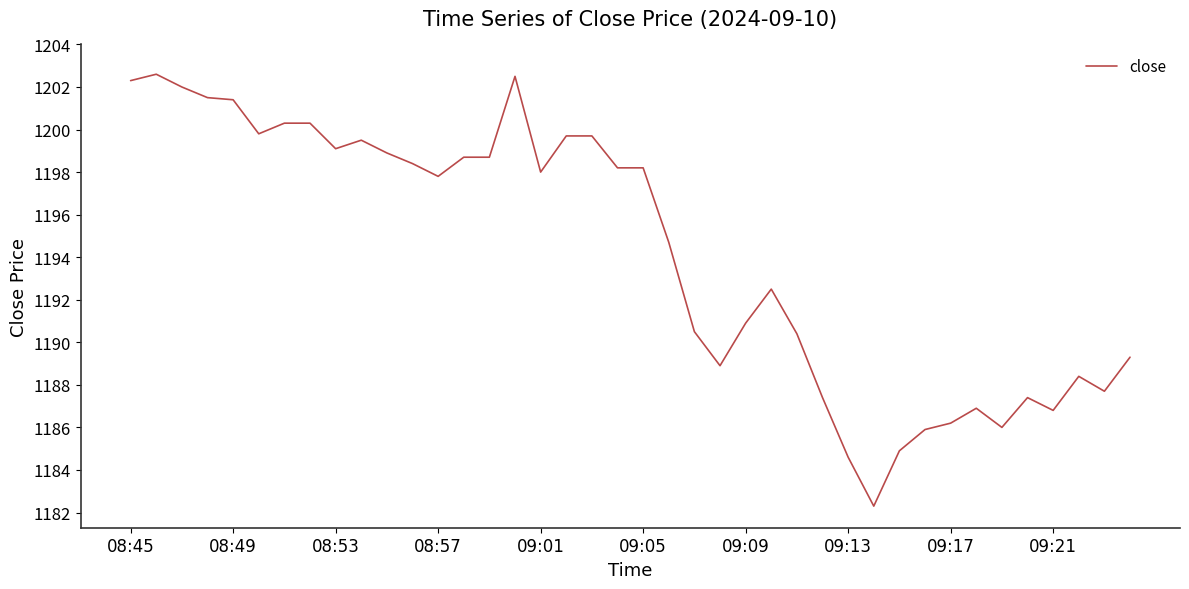

What is the maximum value shown in the chart?

1202.6